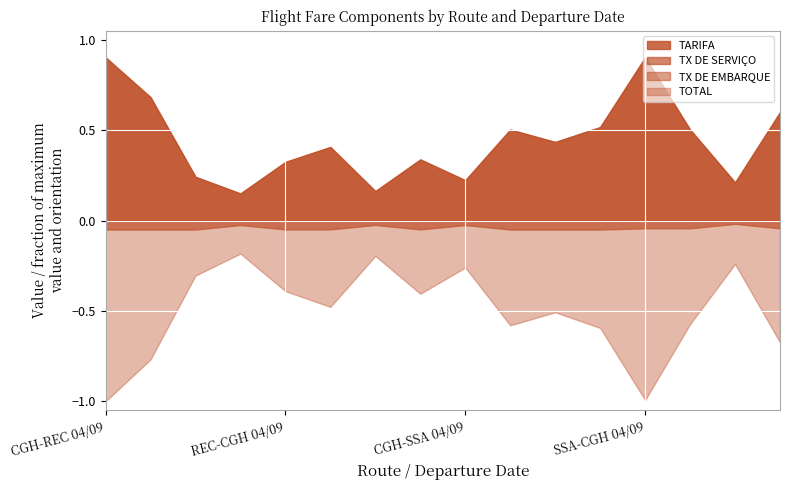

What is the label of the 11th point from the right?

REC-CGH 10/09